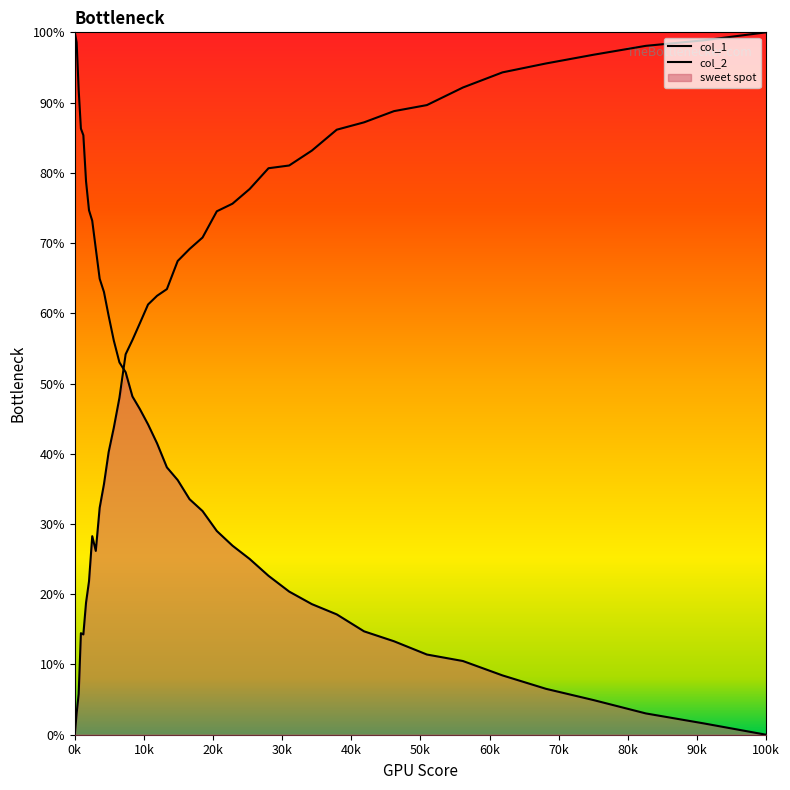

Rank the series by their average value, from lowest to highest.

col_1, col_2